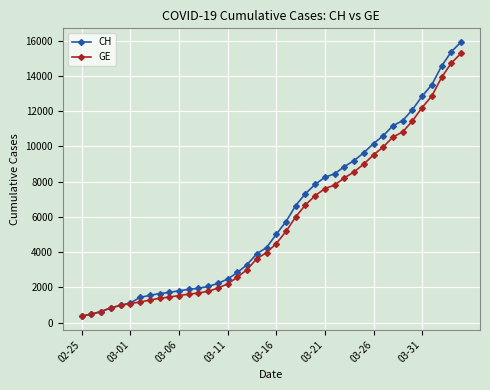

Which series has the largest range (max minus min)?

CH